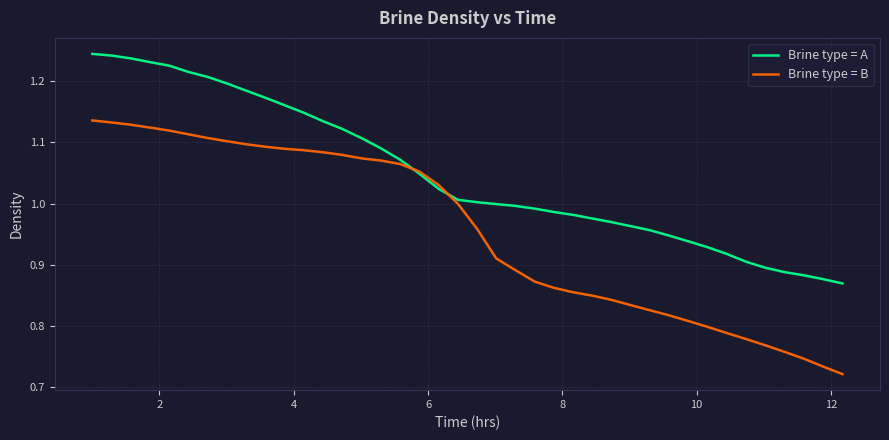

List the series in order of their peak value, highest first.

Brine type = A, Brine type = B